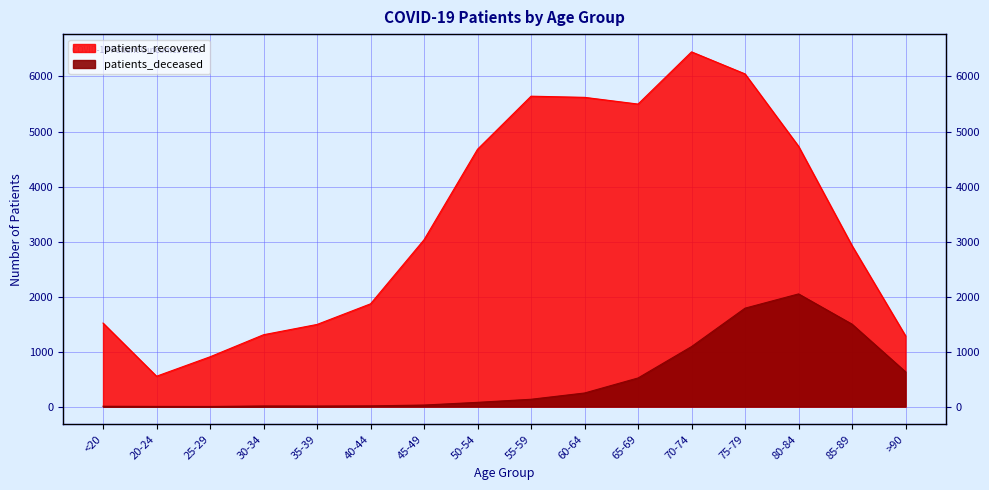

List the series in order of their peak value, lowest first.

patients_deceased, patients_recovered